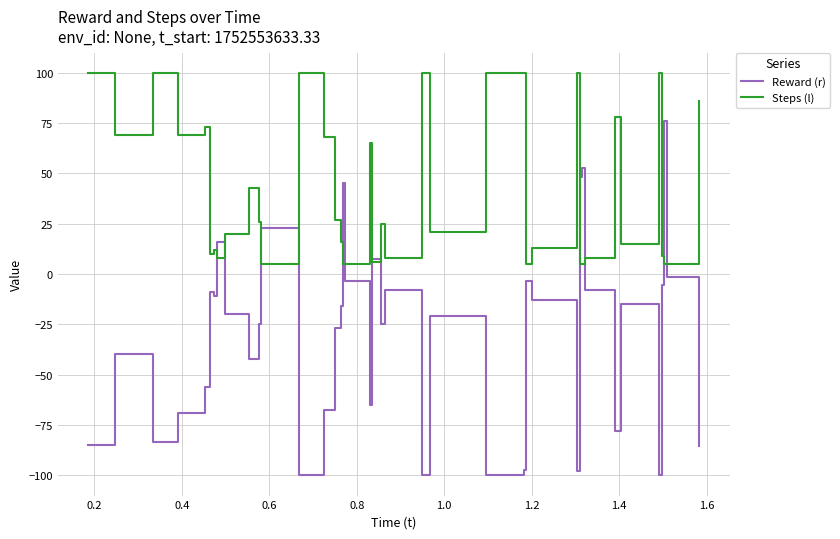

Rank the series by their maximum value, from lowest to highest.

Reward (r), Steps (l)